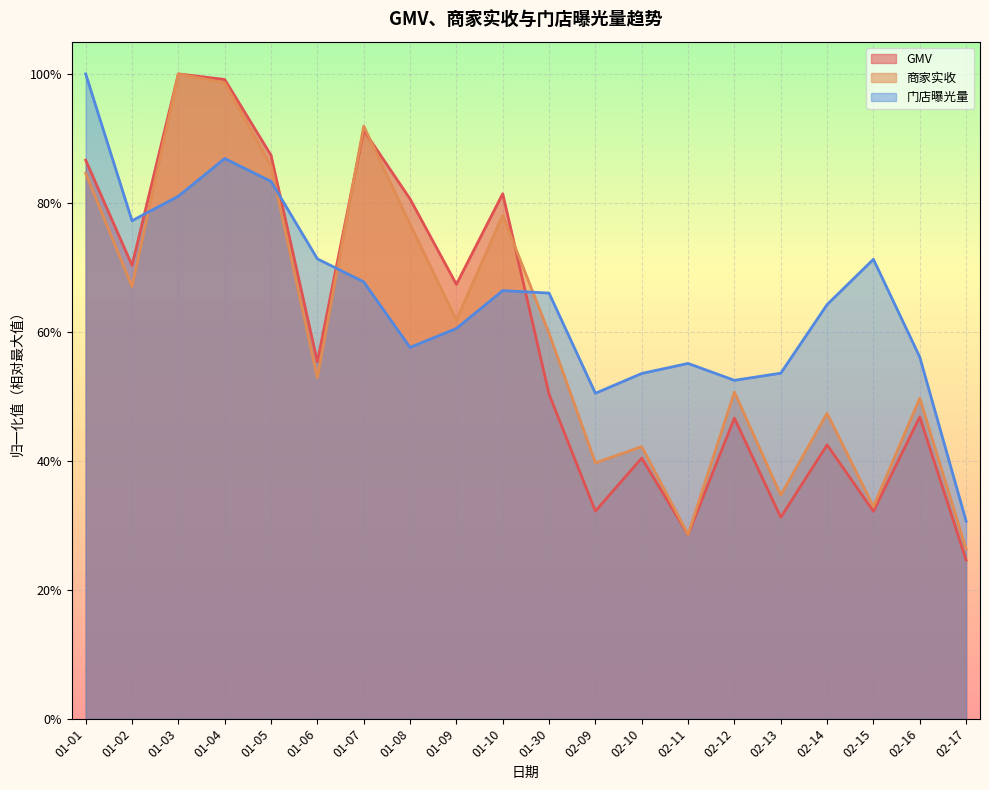

Which category has the lowest value across all series?

02-17